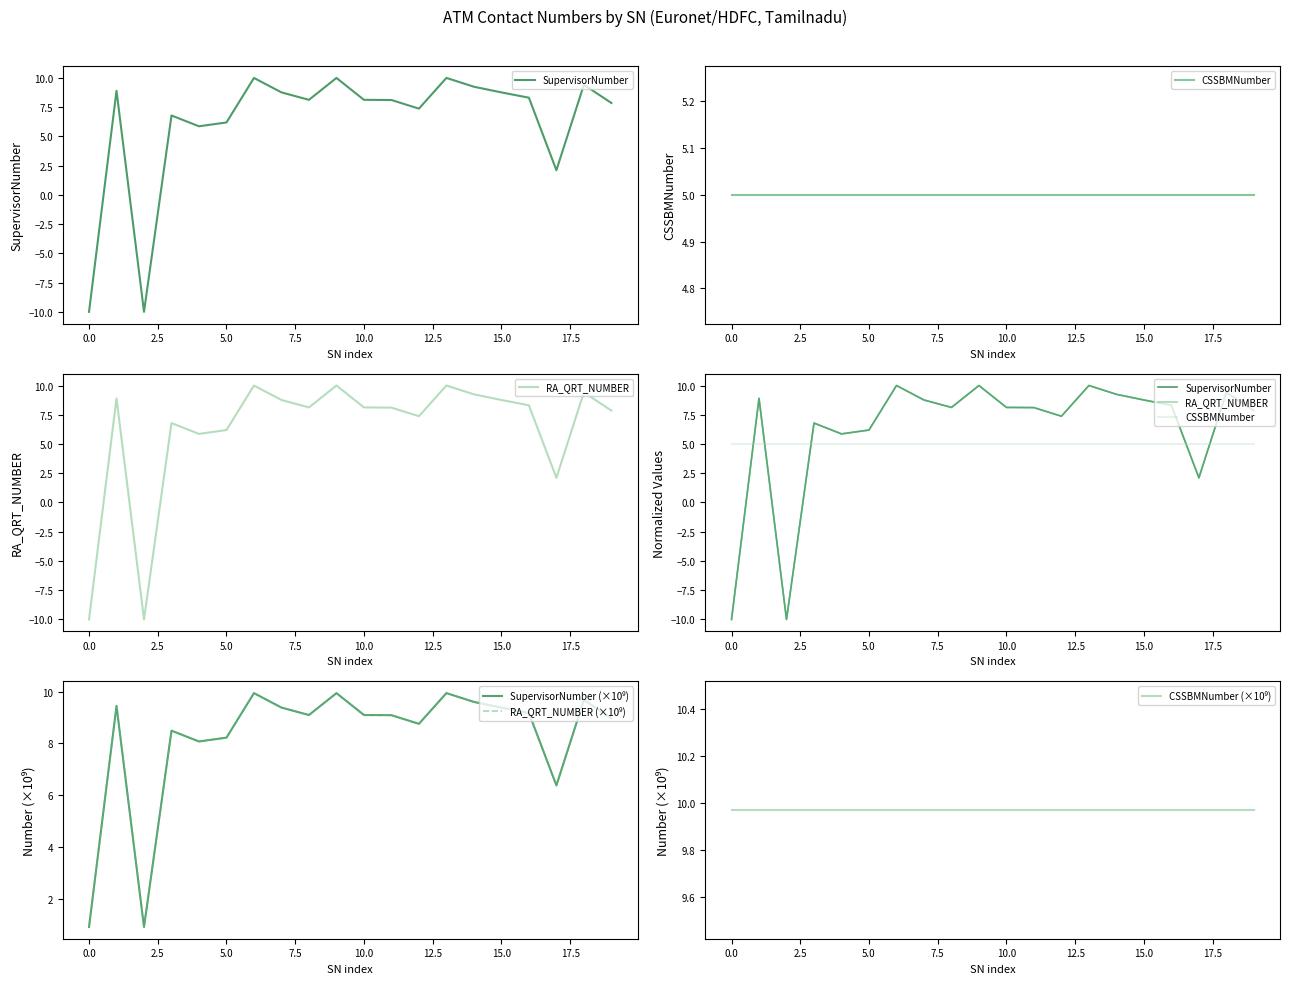

How many categories are shown in the chart?

20